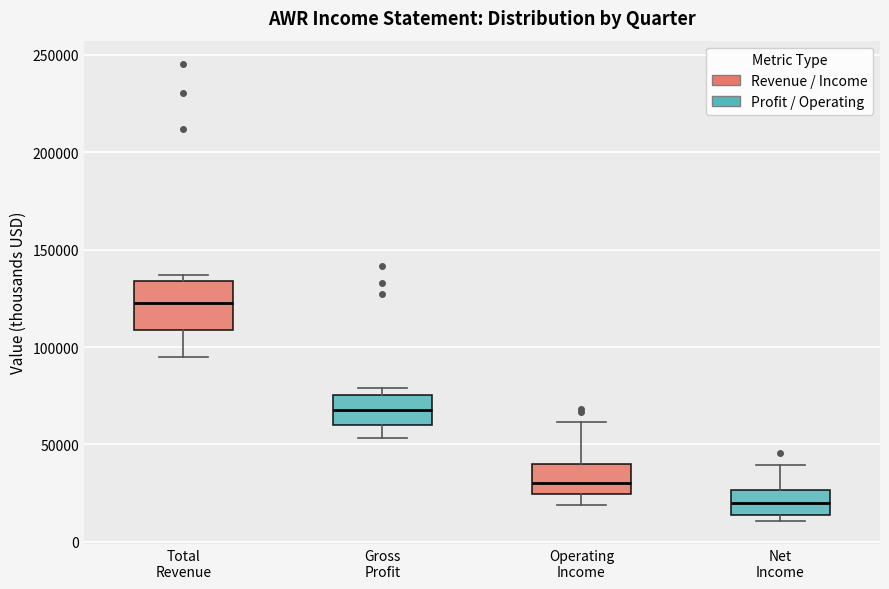

Comparing the boxes themselves (not the whiskers), which one is the tallest?

Total Revenue